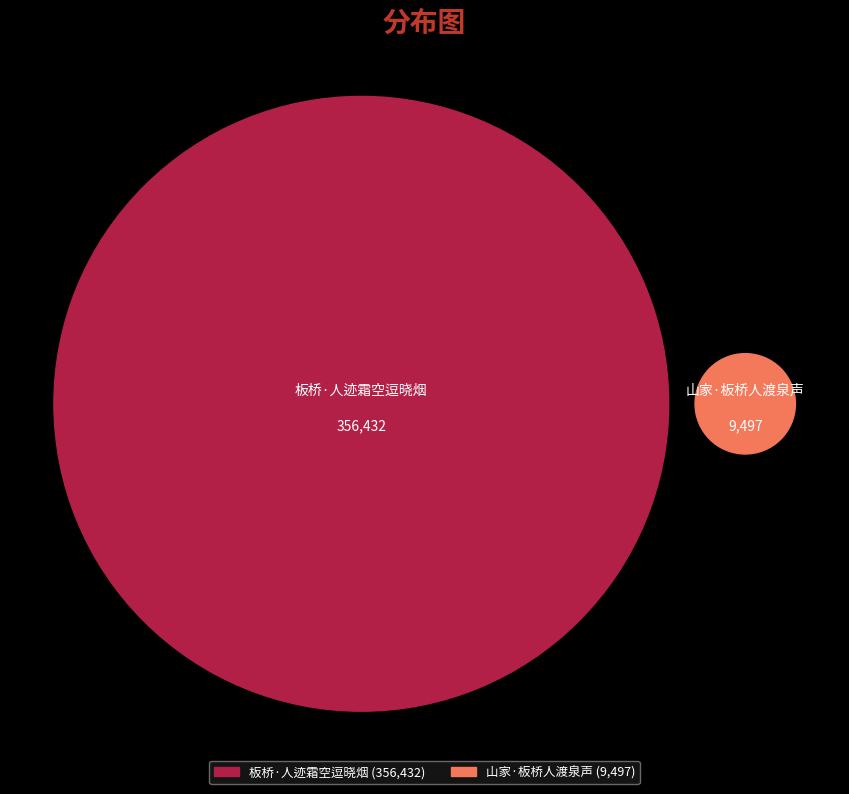

What is the ratio of the value at 板桥·人迹霜空逗晓烟 to the value at 山家·板桥人渡泉声?

37.5